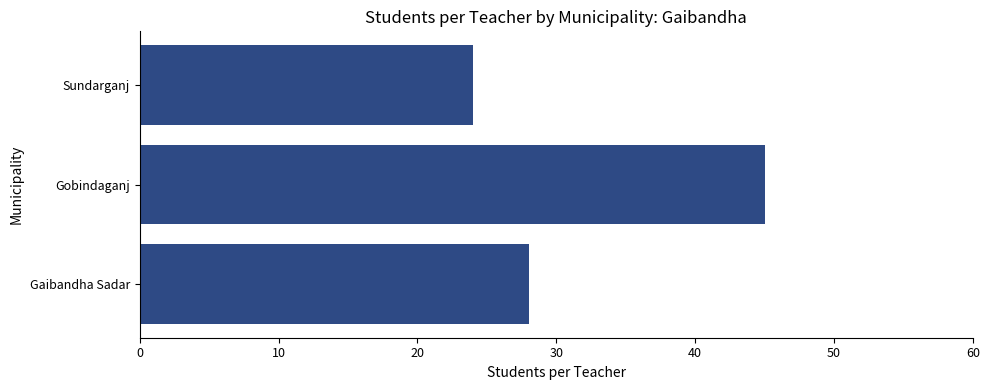

How many bars are there in total?

3